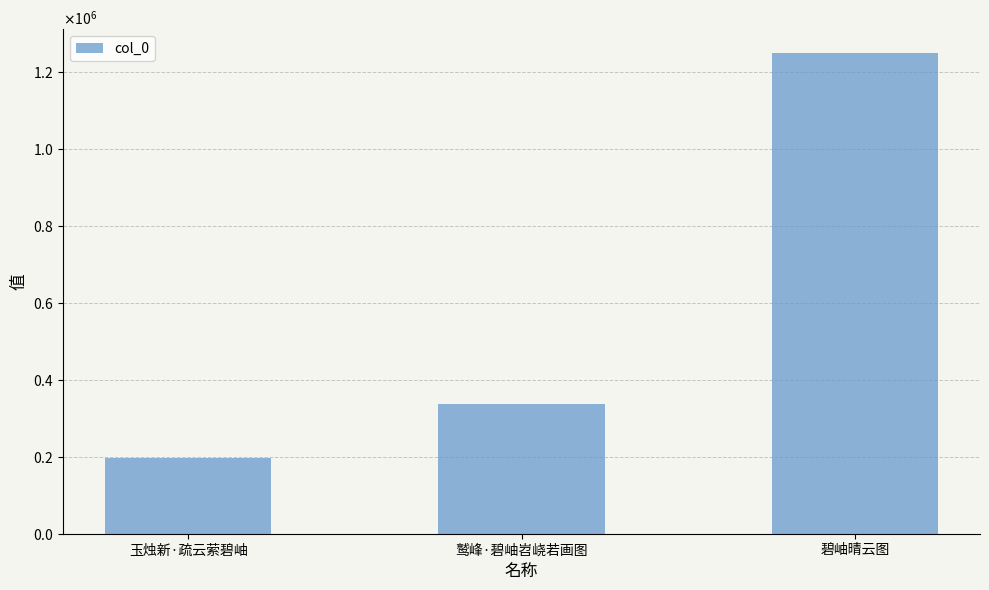

Reading right to left, transcribe all the data shown in this chart.

1248552	336377	196023